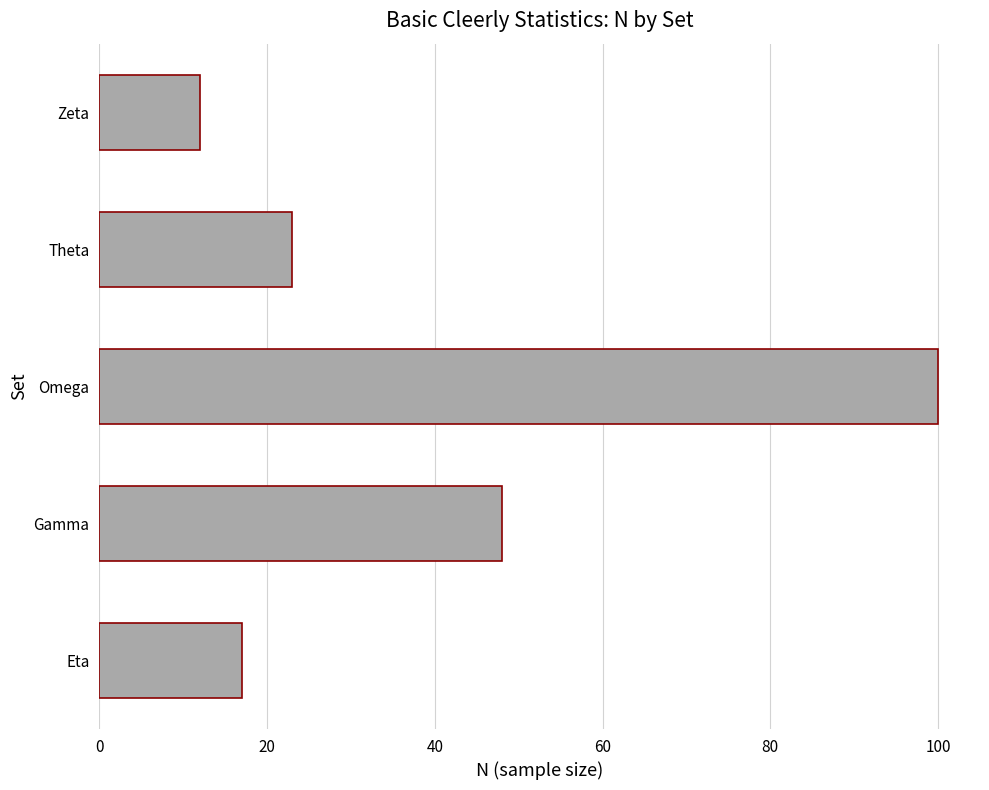

What is the sum of all values?

200